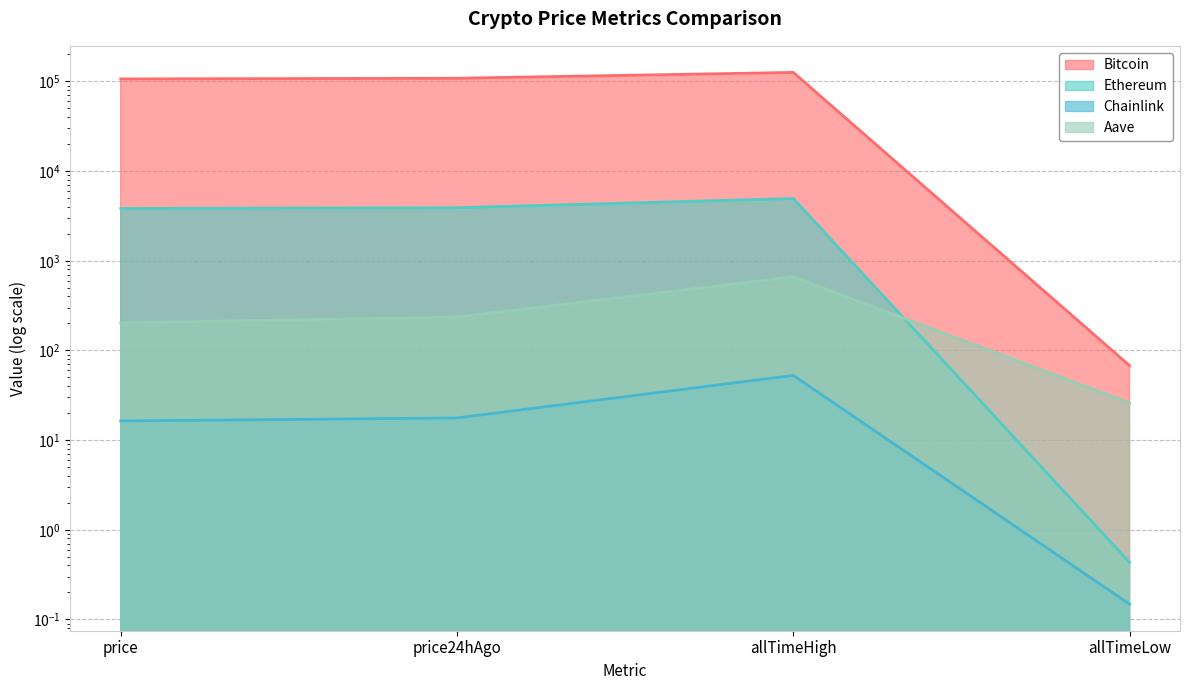

What is the label of the 3rd point from the left?

allTimeHigh